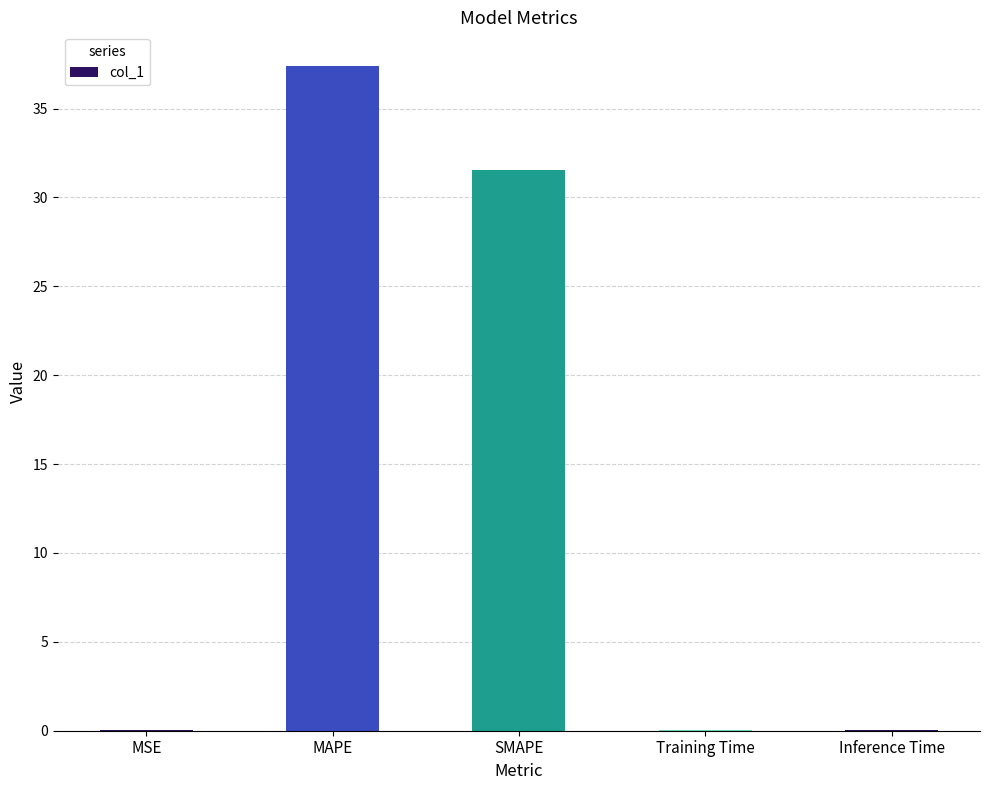

What is the greatest value displayed?

37.4